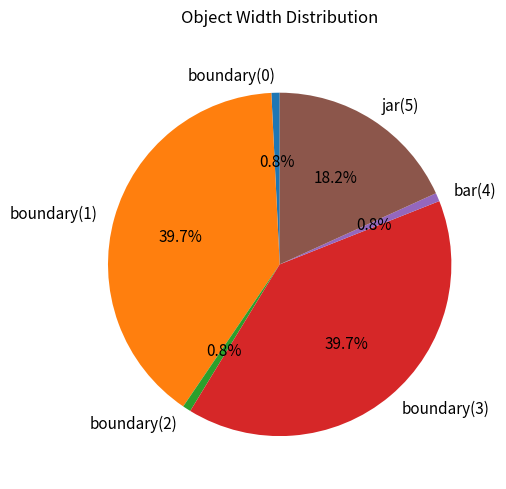

True or false: boundary(1) accounts for 28% of the total.

False